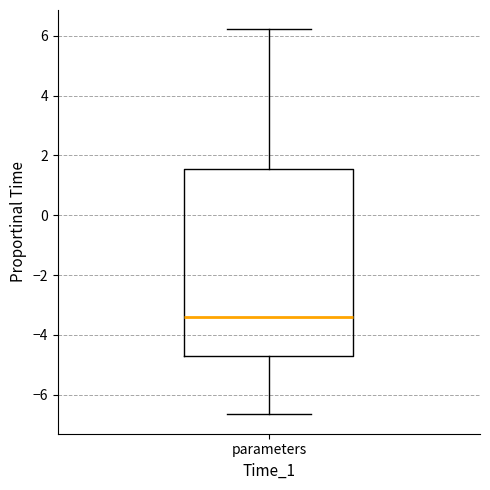

Read this box plot against the y-axis: the position of the median line, the range covered by the box, and the ends of both whiskers. The values are not printed on the chart, so give them approximately, as read against the axis.

median -3.4, box -4.6 to 1.6, whiskers -6.6 to 6.2